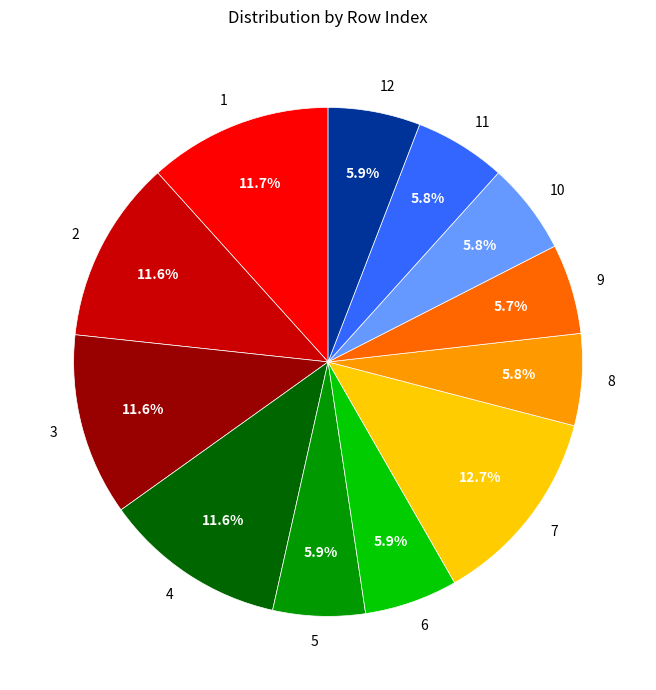

To the nearest percent, what is the average slice percentage?

8%